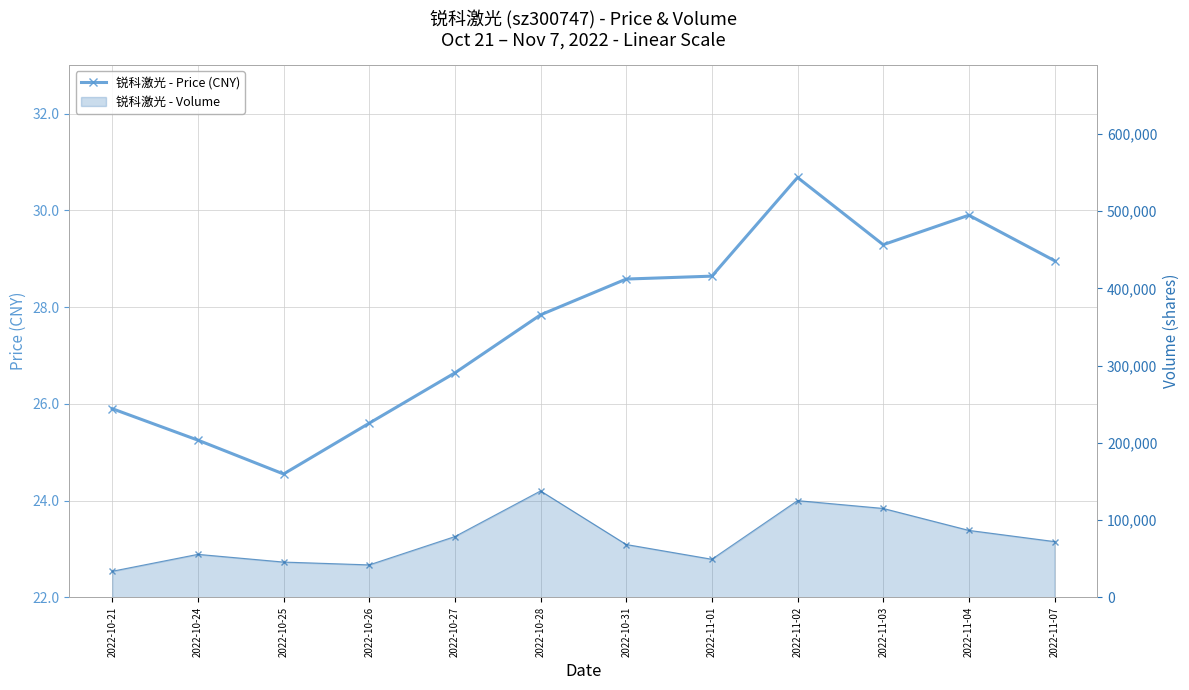

Reading left to right, what are all the values shown in this chart?

锐科激光 - Price (CNY): 2022-10-21=25.9	2022-10-24=25.2	2022-10-25=24.6	2022-10-26=25.6	2022-10-27=26.6	2022-10-28=27.8	2022-10-31=28.6	2022-11-01=28.6	2022-11-02=30.7	2022-11-03=29.3	2022-11-04=29.9	2022-11-07=29.0
锐科激光 - Volume (line): 2022-10-21=33782.0	2022-10-24=55673.0	2022-10-25=45684.0	2022-10-26=42027.0	2022-10-27=78700.0	2022-10-28=137781.0	2022-10-31=68418.0	2022-11-01=49324.0	2022-11-02=125240.0	2022-11-03=115113.0	2022-11-04=86691.0	2022-11-07=72195.0